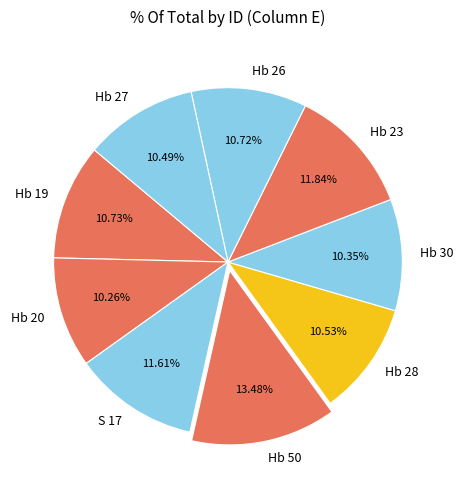

To the nearest percent, what is the average slice percentage?

11%